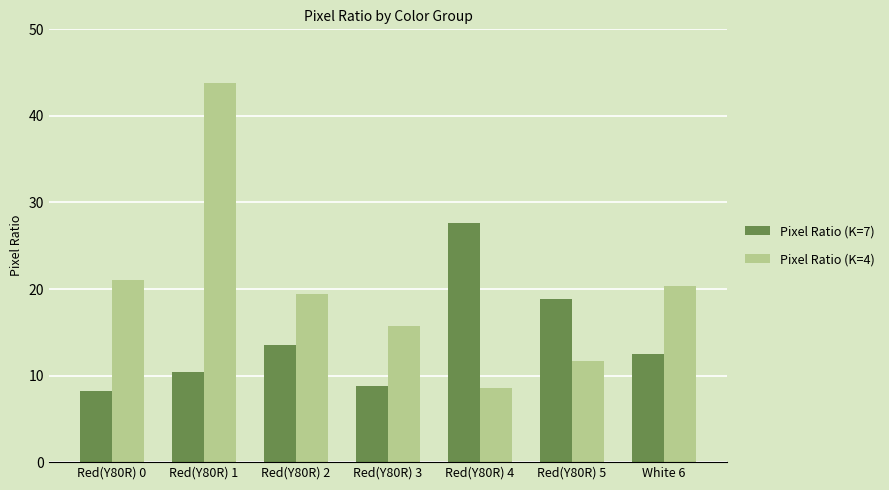

The value of Pixel Ratio (K=4) at Red(Y80R) 1 is 67.4. True or false?

False